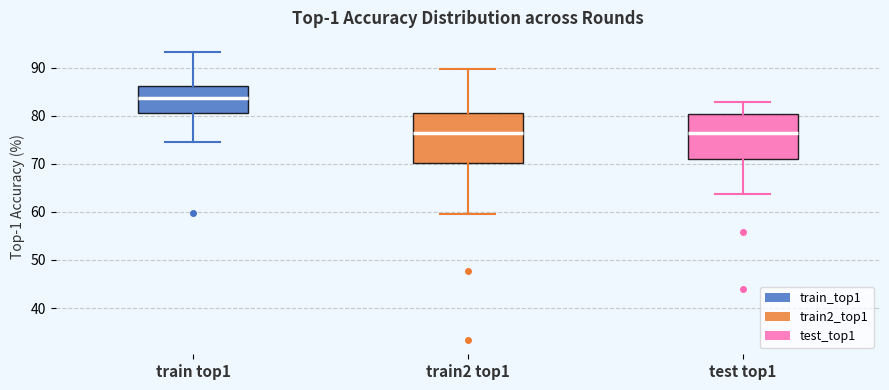

Where is the lower edge of the box for train2 top1 on the y-axis? The values are not printed on the chart, so give them approximately, as read against the axis.

70